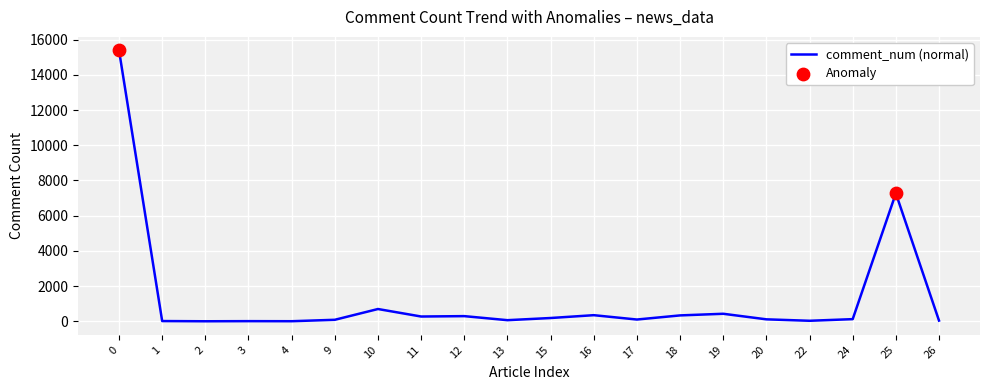

Between 15 and 9, which is larger?

15